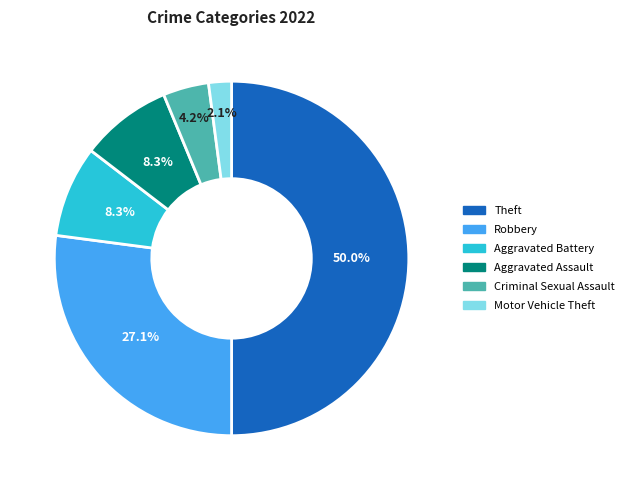

Is Robbery the majority of the pie?

No